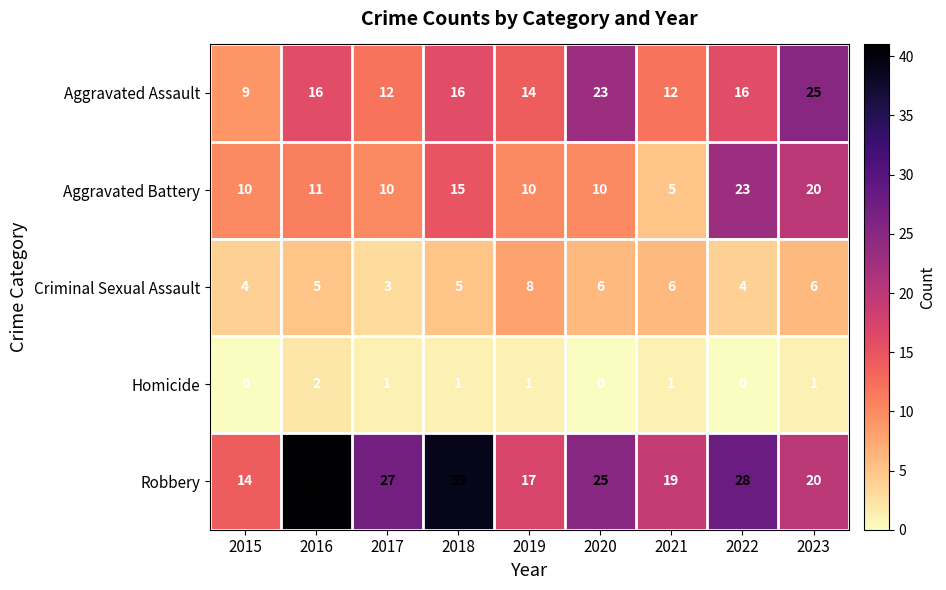

How many Homicide values are between 0 and 1?

8